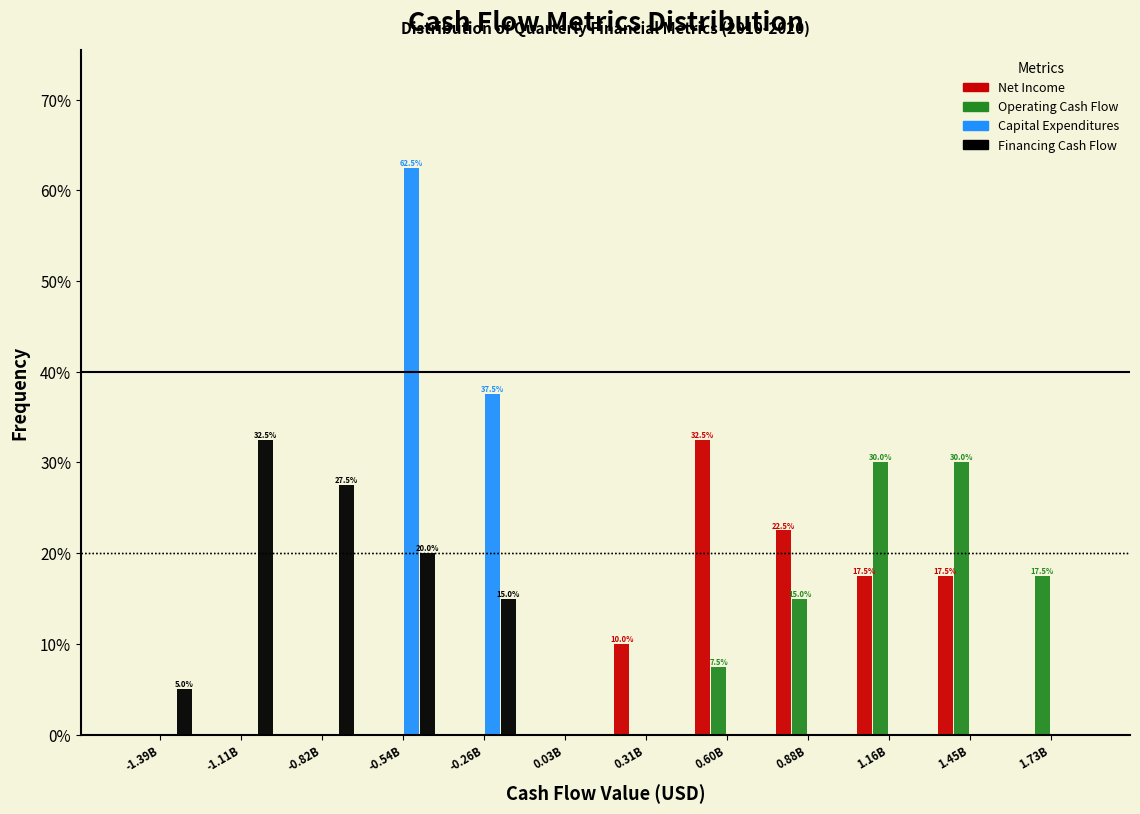

The value of Financing Cash Flow at -0.82B is 27.5. True or false?

True